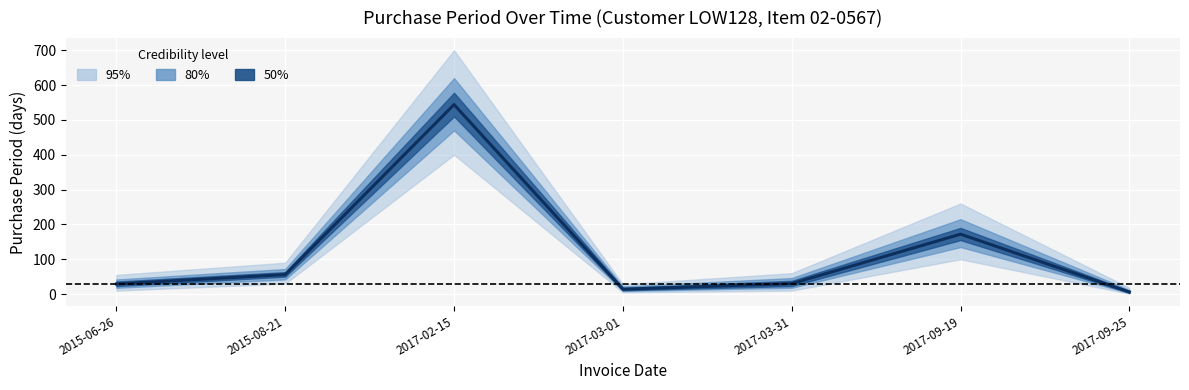

What is the label of the 6th point from the left?

2017-09-19